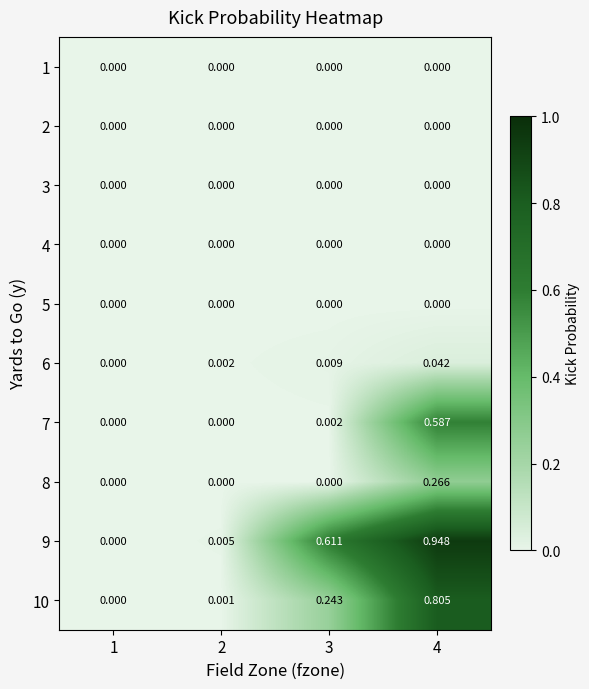

Is the value of 6 at 2 greater than the value of 10 at 3?

No